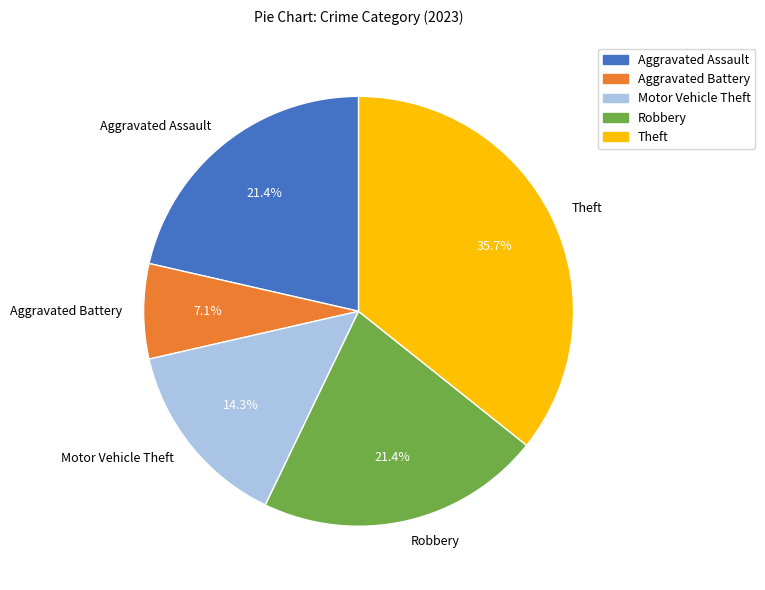

Is there any slice that represents more than half of the pie?

No